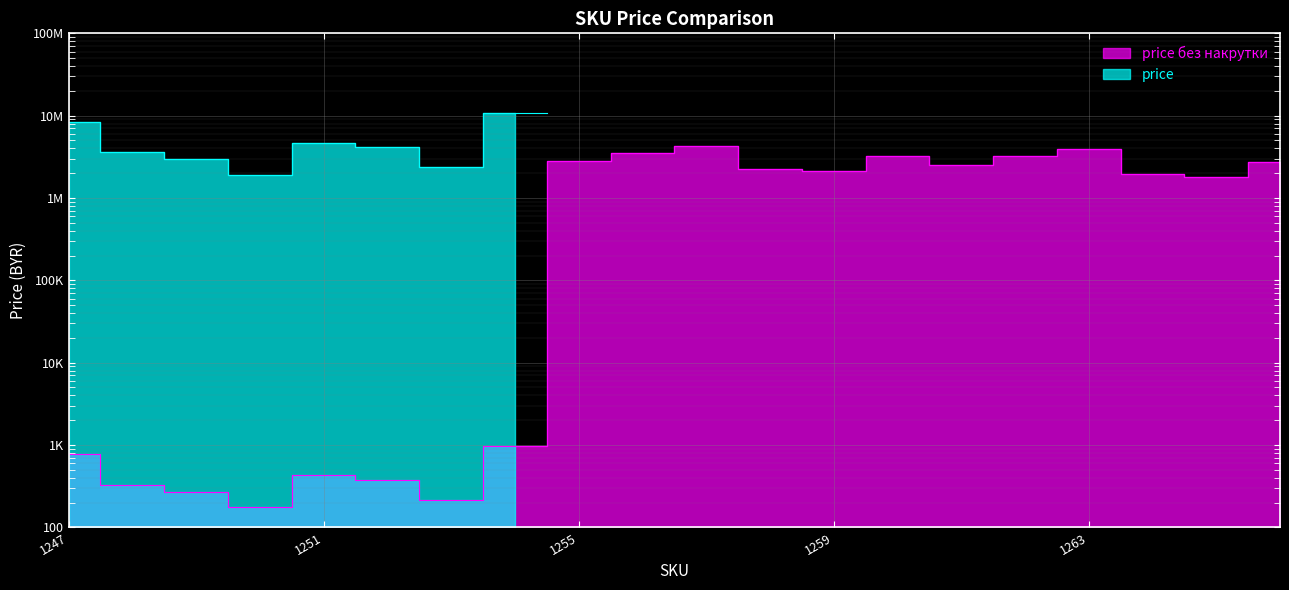

Reading left to right, what are all the values shown in this chart?

1247=768	1248=331	1249=271	1250=175	1251=429	1252=377	1253=217	1254=979	1255=2787800	1256=3513800	1257=4256700	1258=2230900	1259=2119500	1260=3250400	1261=2520900	1262=3273700	1263=3980100	1264=1965000	1265=1822500	1266=2747400